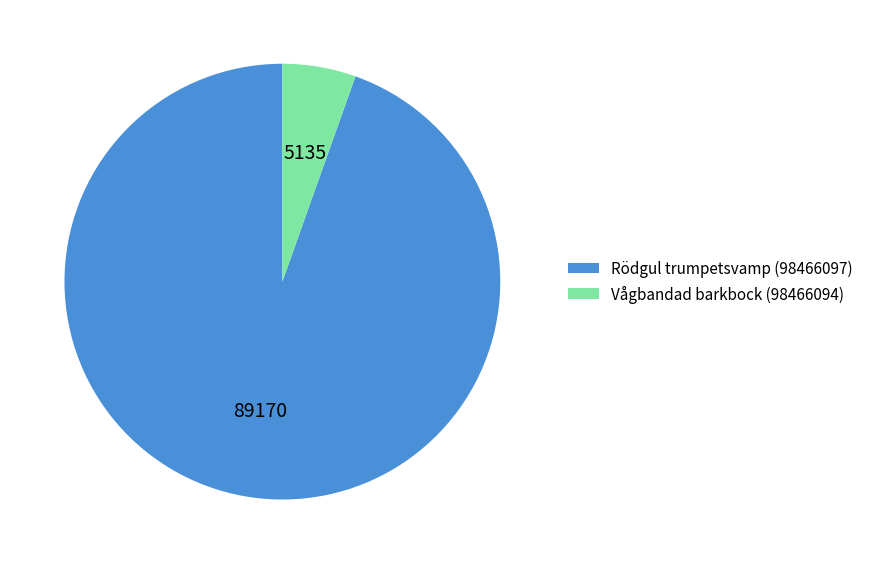

The Rödgul trumpetsvamp (98466097) slice represents 99% of the pie. True or false?

False